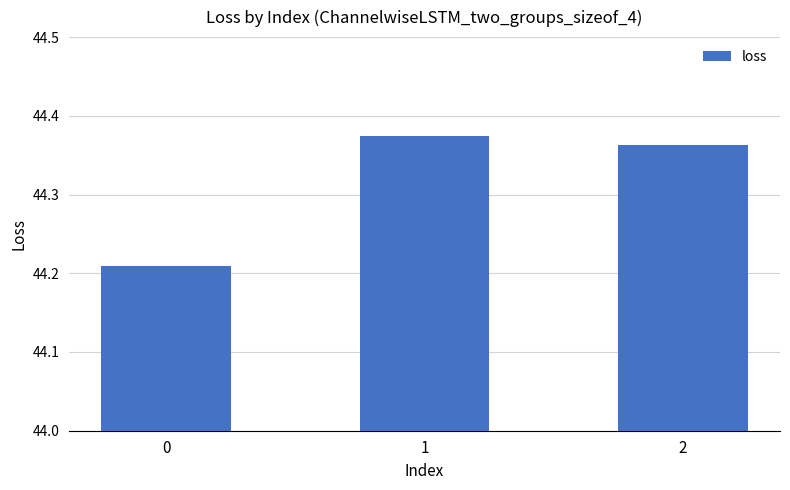

Which label corresponds to the largest value in the chart?

1